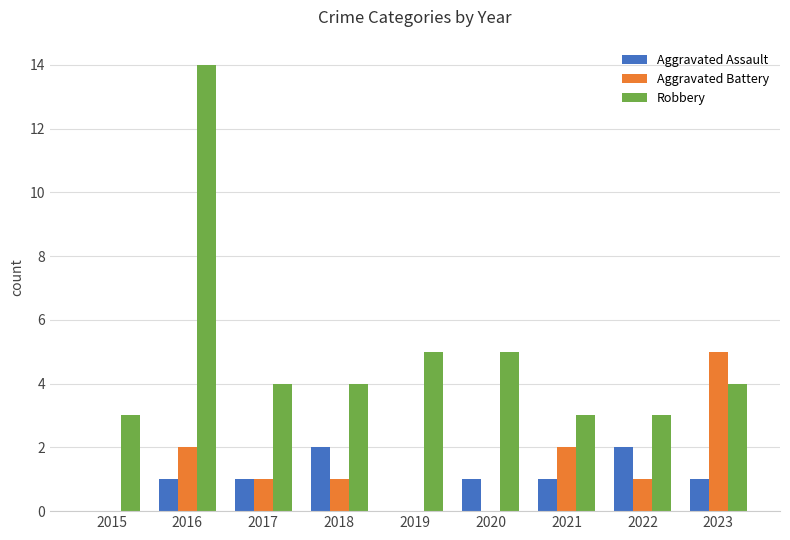

Does the chart contain stacked bars?

No